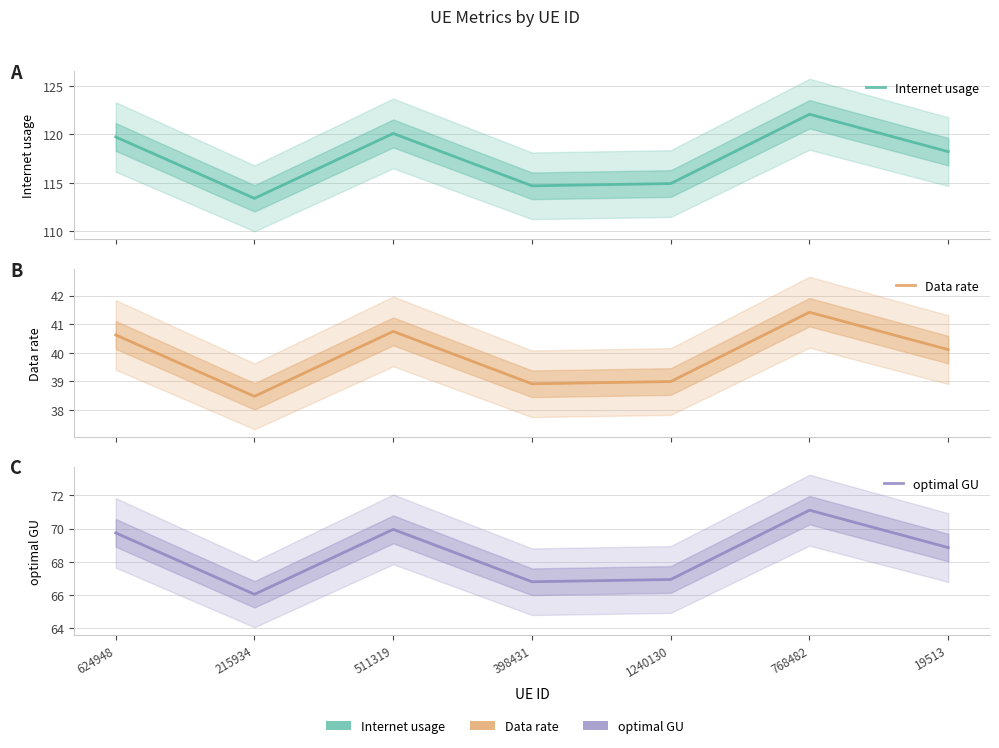

The Internet usage series shows 199.1 at 768482. True or false?

False